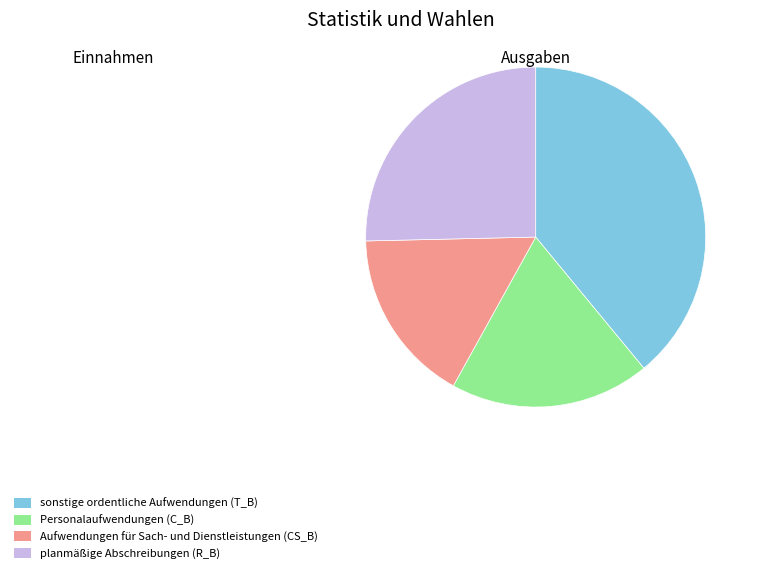

Is there any slice that represents more than half of the pie?

No